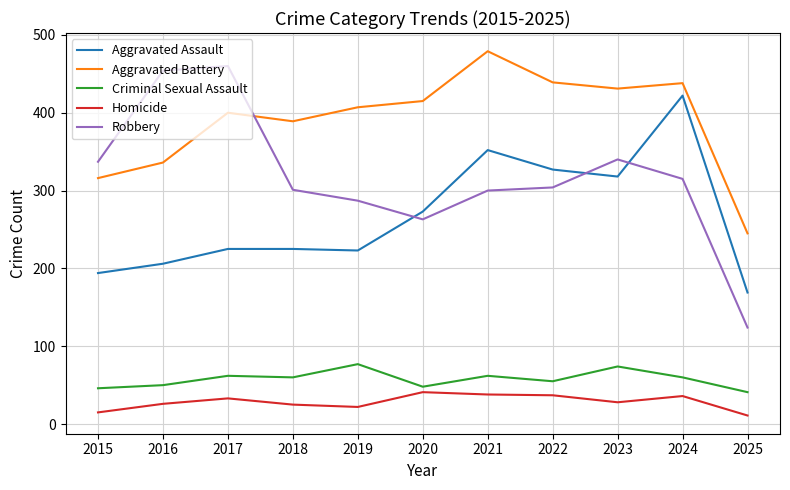

What is the highest value of the Aggravated Assault series?

422